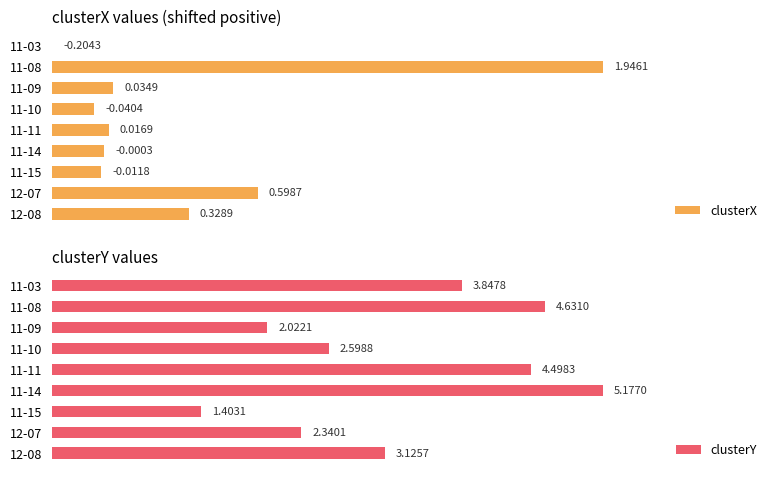

The value of clusterY at 11-10 is 2.6. True or false?

True